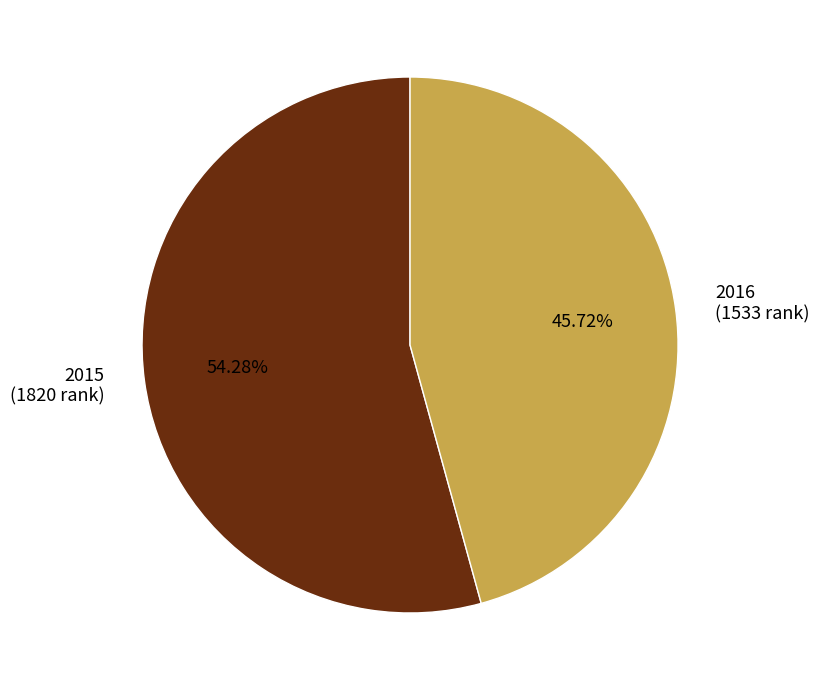

To the nearest percent, what is the difference between the largest and smallest slice percentages?

9%